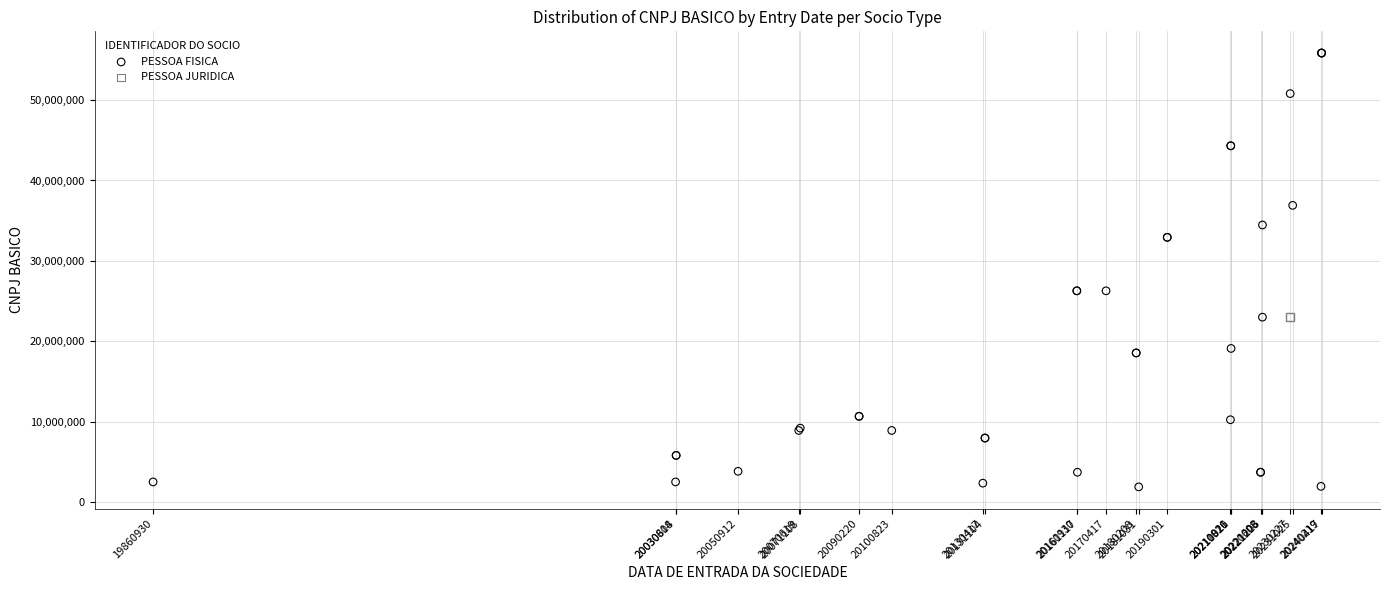

What are all the series names shown in the legend?

PESSOA FISICA, PESSOA JURIDICA